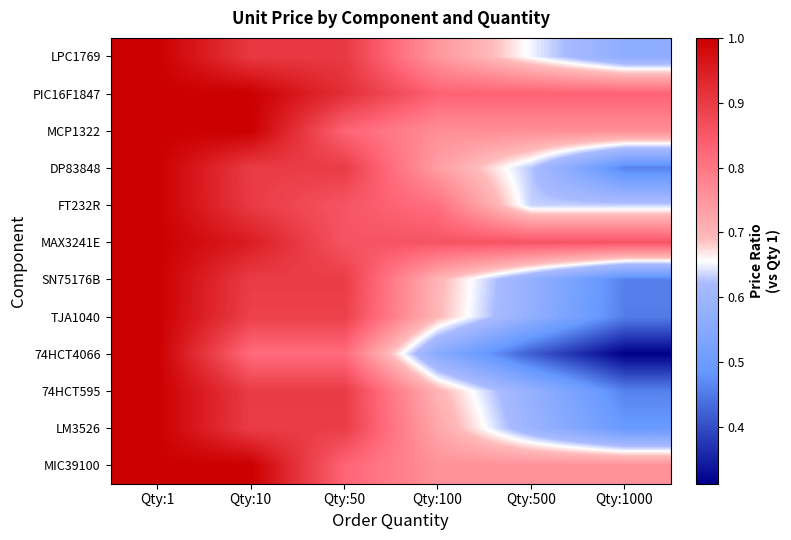

Reading right to left, extract all data points from this chart.

LPC1769: Qty:1000=0.6	Qty:500=0.7	Qty:100=0.7	Qty:50=0.9	Qty:10=0.9	Qty:1=1.0
PIC16F1847: Qty:1000=0.8	Qty:500=0.8	Qty:100=0.8	Qty:50=0.9	Qty:10=1.0	Qty:1=1.0
MCP1322: Qty:1000=0.8	Qty:500=0.8	Qty:100=0.8	Qty:50=0.8	Qty:10=1.0	Qty:1=1.0
DP83848: Qty:1000=0.5	Qty:500=0.6	Qty:100=0.7	Qty:50=0.9	Qty:10=0.9	Qty:1=1.0
FT232R: Qty:1000=0.6	Qty:500=0.6	Qty:100=0.8	Qty:50=0.9	Qty:10=0.9	Qty:1=1.0
MAX3241E: Qty:1000=0.9	Qty:500=0.9	Qty:100=0.9	Qty:50=0.9	Qty:10=1.0	Qty:1=1.0
SN75176B: Qty:1000=0.5	Qty:500=0.6	Qty:100=0.7	Qty:50=0.9	Qty:10=0.9	Qty:1=1.0
TJA1040: Qty:1000=0.5	Qty:500=0.6	Qty:100=0.7	Qty:50=0.9	Qty:10=0.9	Qty:1=1.0
74HCT4066: Qty:1000=0.3	Qty:500=0.4	Qty:100=0.6	Qty:50=0.8	Qty:10=0.8	Qty:1=1.0
74HCT595: Qty:1000=0.5	Qty:500=0.6	Qty:100=0.7	Qty:50=0.9	Qty:10=0.9	Qty:1=1.0
LM3526: Qty:1000=0.5	Qty:500=0.6	Qty:100=0.7	Qty:50=0.9	Qty:10=0.9	Qty:1=1.0
MIC39100: Qty:1000=0.8	Qty:500=0.8	Qty:100=0.8	Qty:50=0.8	Qty:10=1.0	Qty:1=1.0